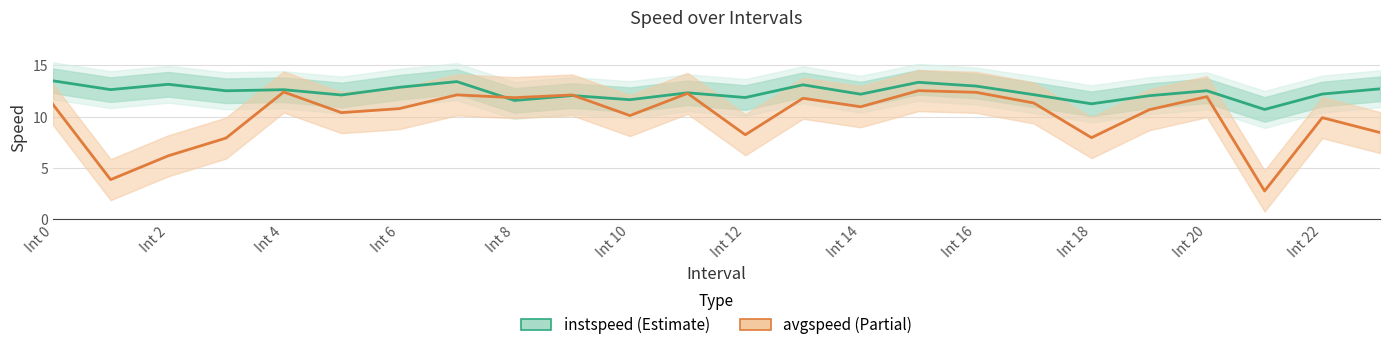

What is the maximum value for instspeed?

13.5